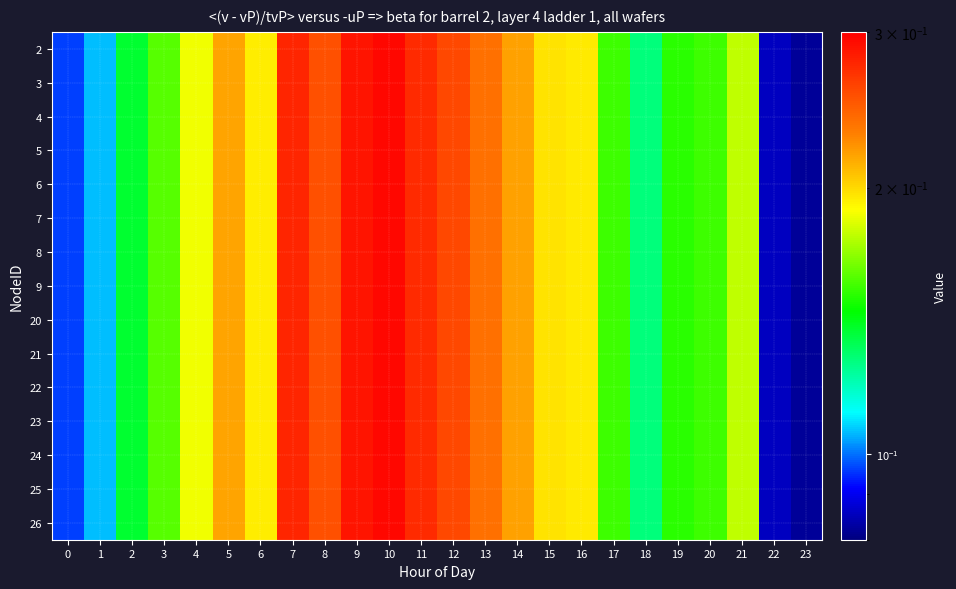

Rank the series by their maximum value, from highest to lowest.

2, 3, 4, 5, 6, 7, 8, 9, 20, 21, 22, 23, 24, 25, 26